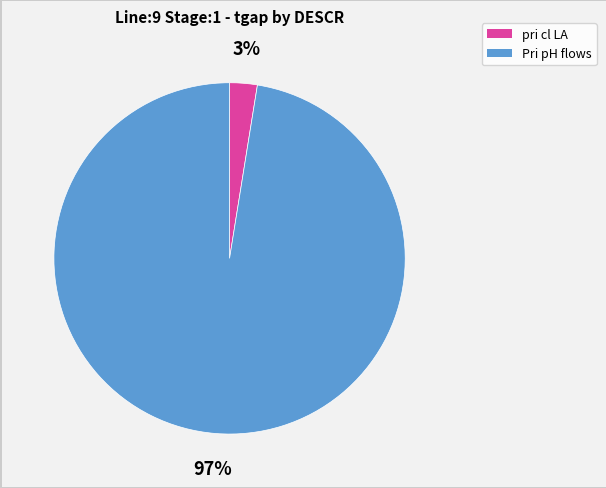

How many slices are in this pie chart?

2